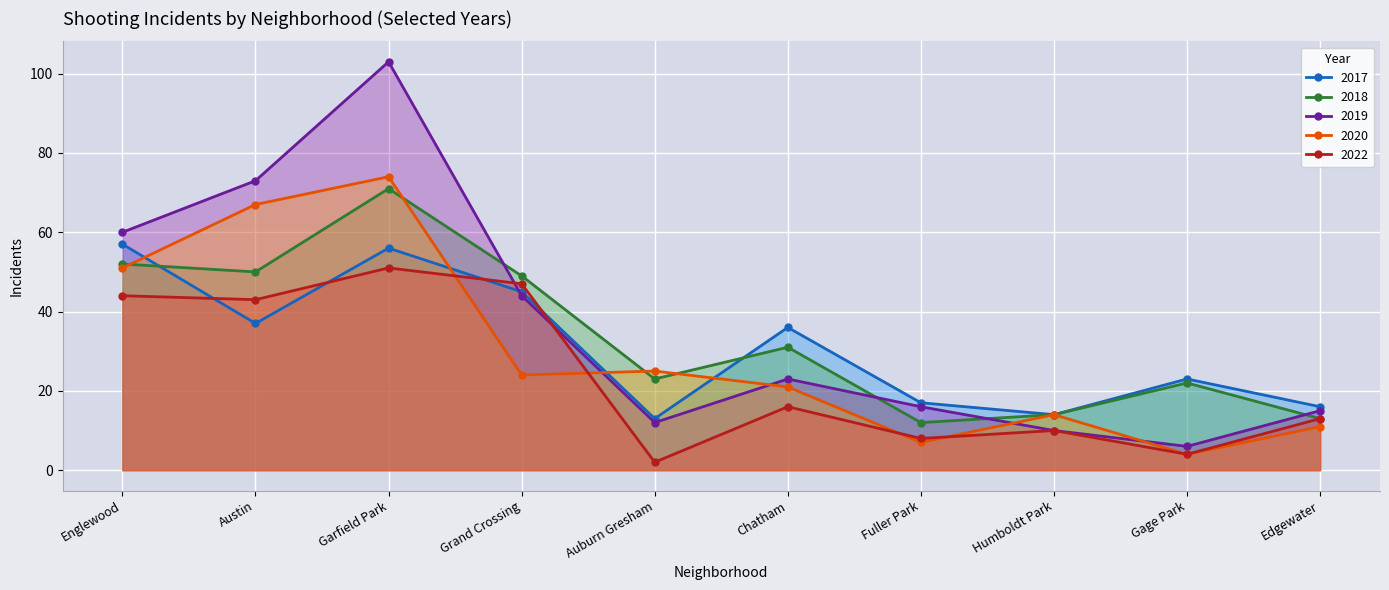

At how many categories does at least one series exceed 32?

5